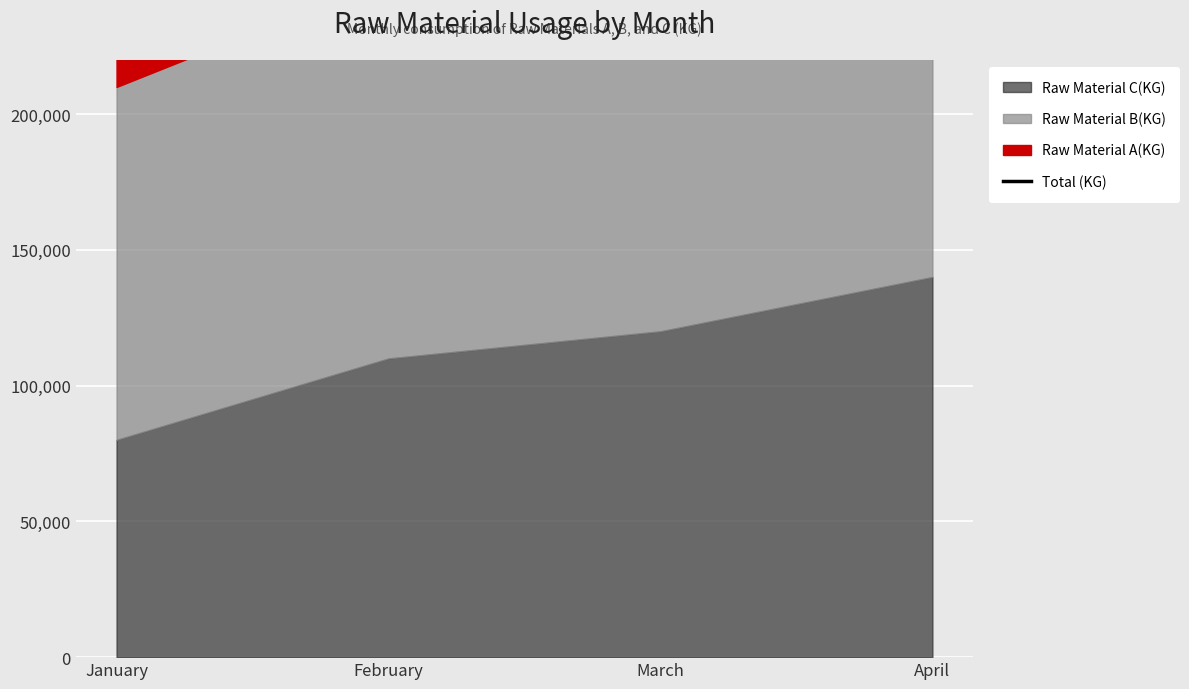

How many lines are shown in the chart?

1